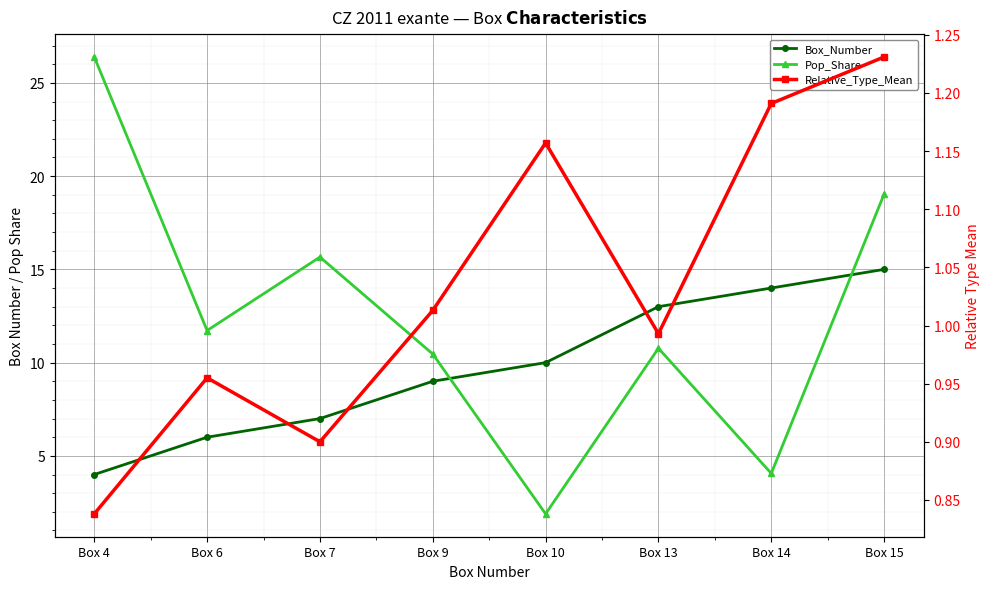

Is it true that Pop_Share equals 7.4 at Box 7?

False